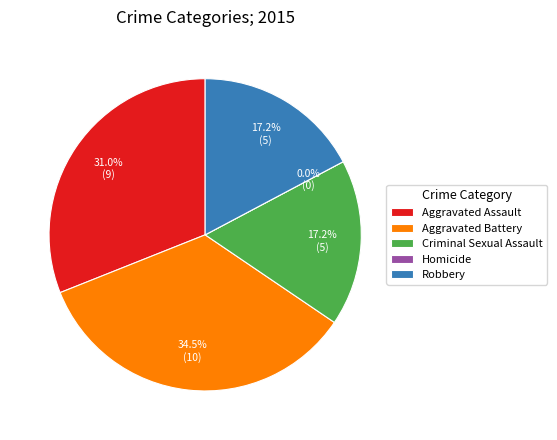

Is it true that Aggravated Battery is 34% of the pie?

True